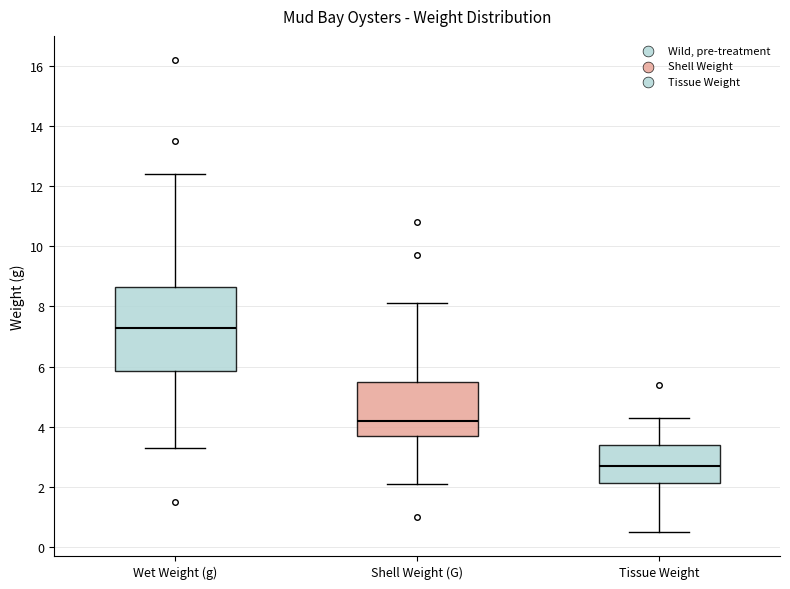

Comparing the boxes themselves (not the whiskers), which one is the tallest?

Wet Weight (g)